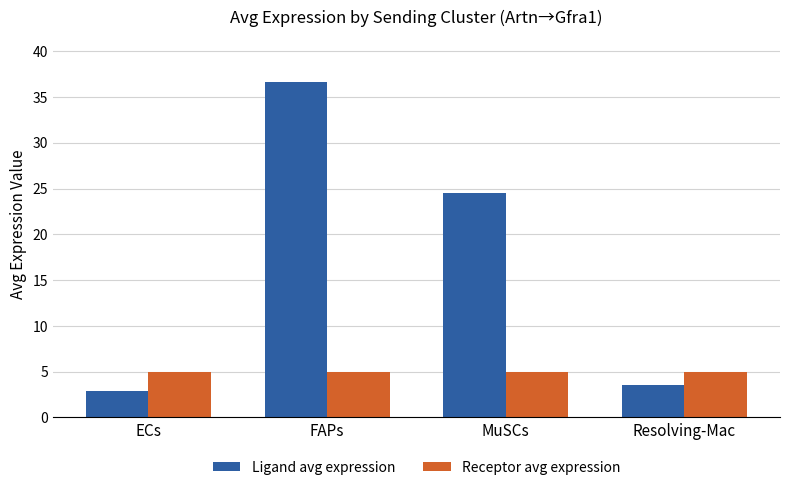

What is the difference between the highest and lowest values at Resolving-Mac?

1.4